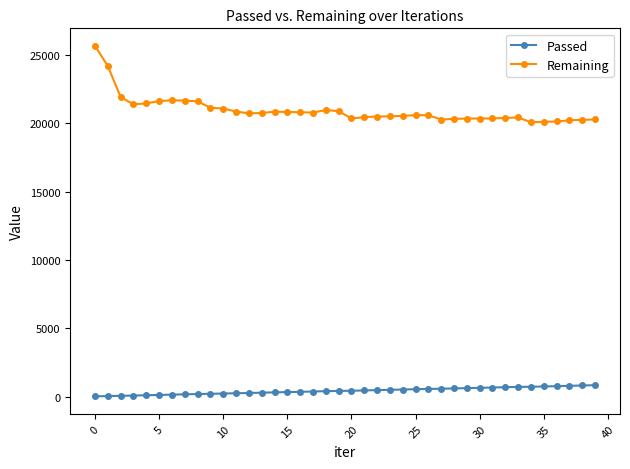

What is the maximum value shown in the chart?

25670